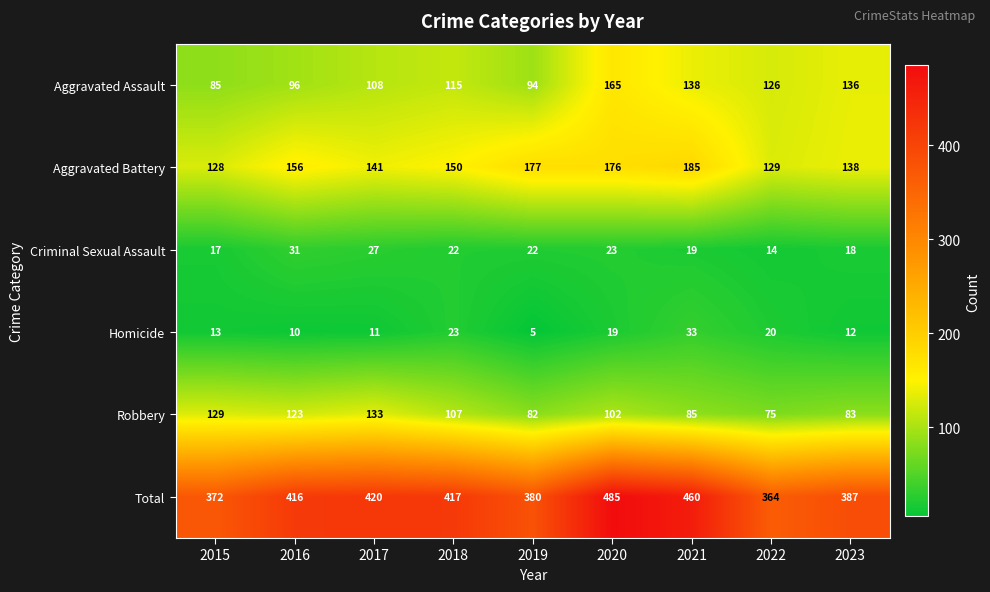

Which series has the largest total across all categories?

Total